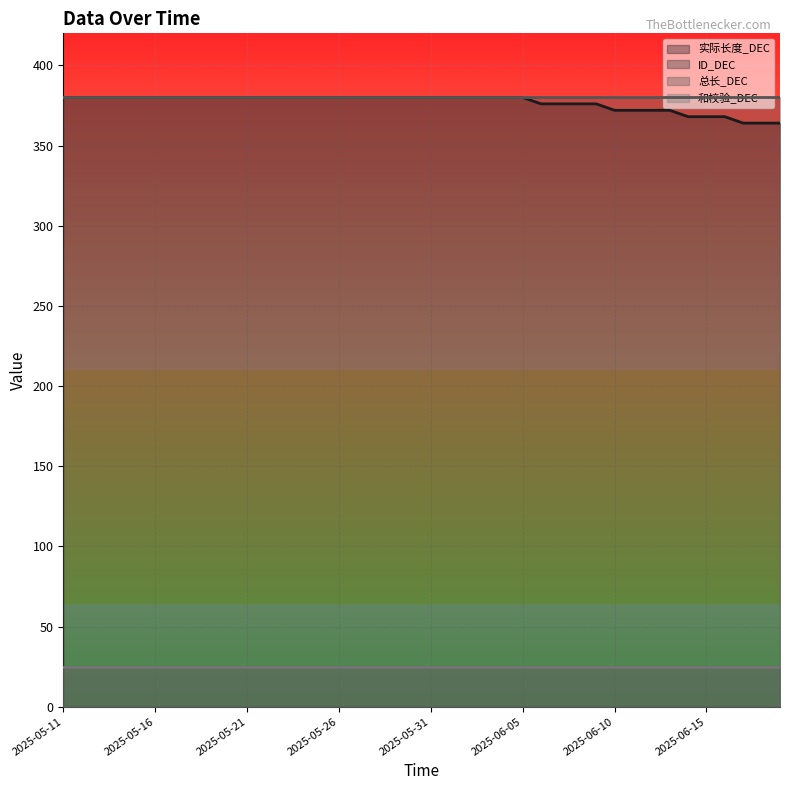

Which series has the largest total across all categories?

总长_DEC